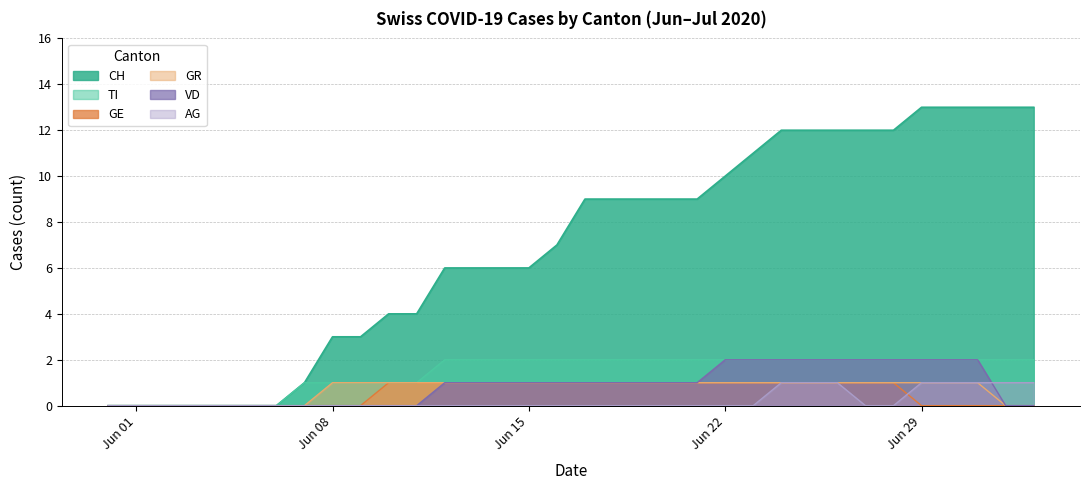

The TI series shows 2 at 2020-06-09. True or false?

False